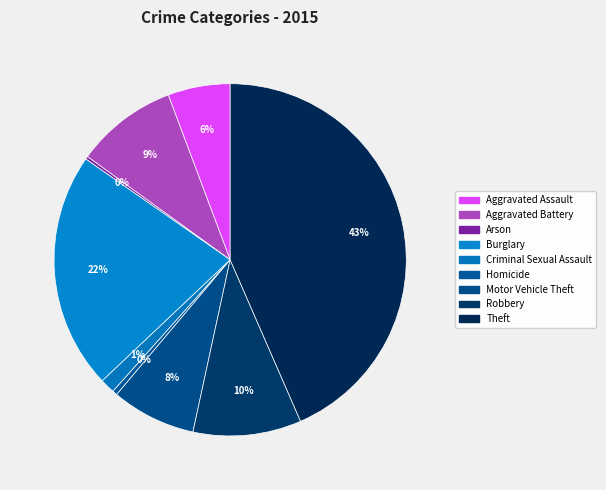

Which has a higher value, Robbery or Aggravated Battery?

Robbery